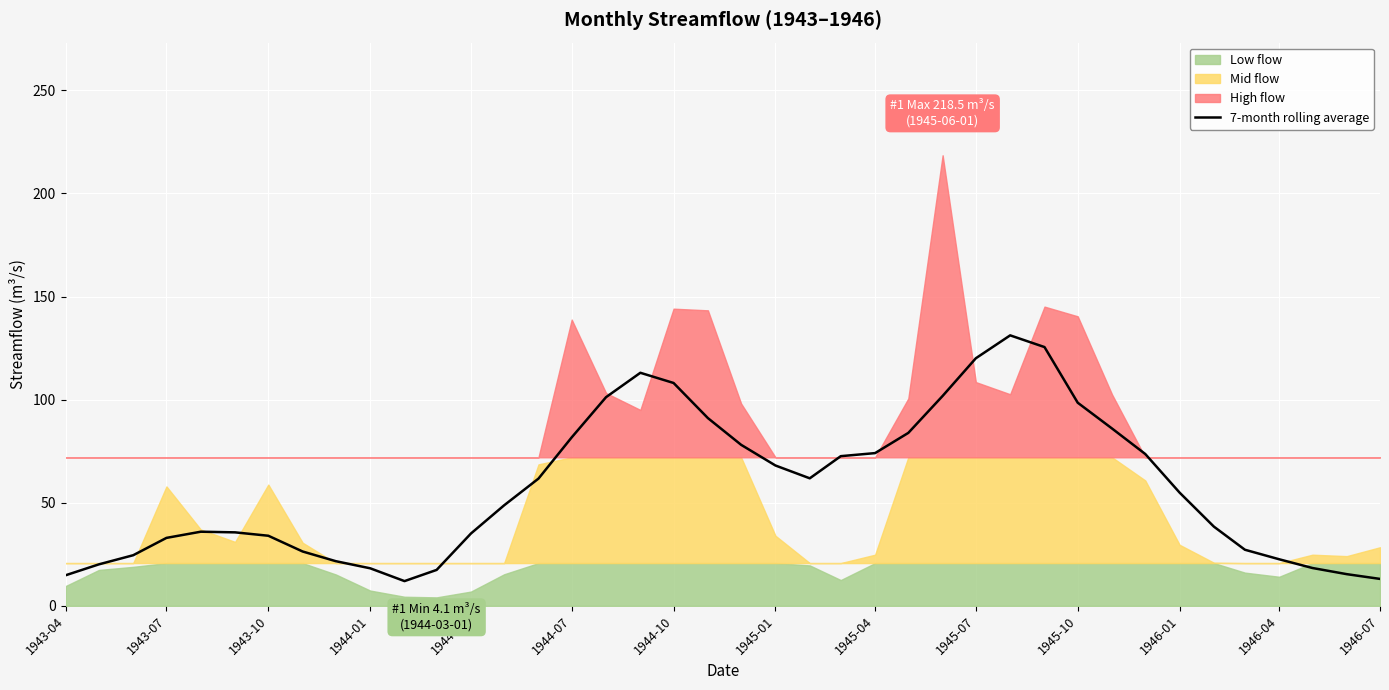

What is the minimum value for 7-month rolling average?

12.0